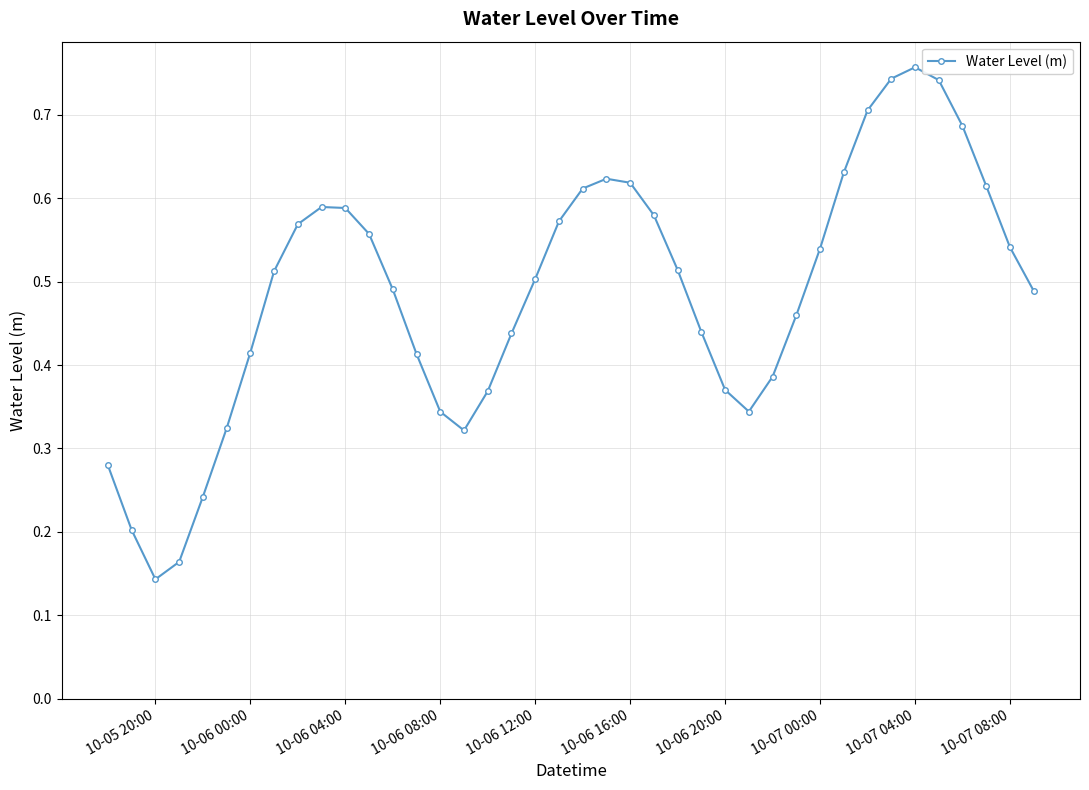

True or false: the data has more than 1 interior local peaks.

True